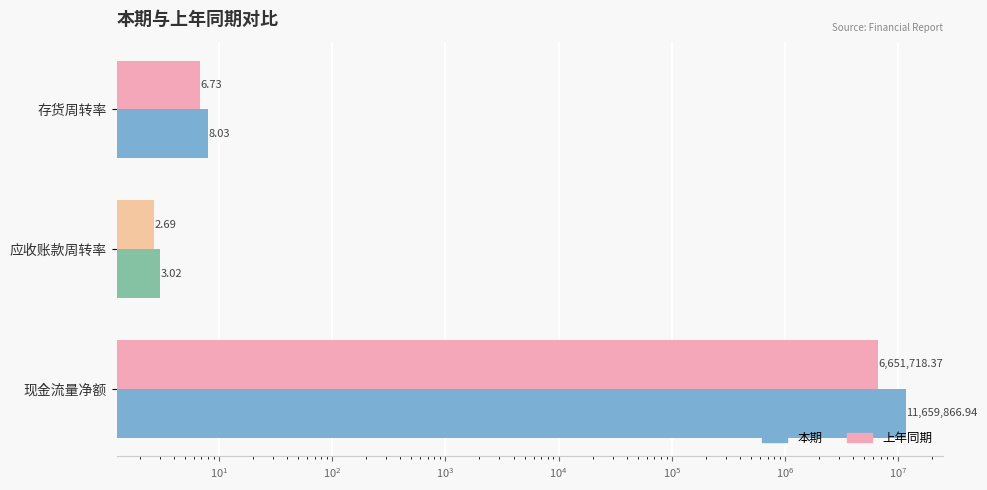

What are all the series names shown in the legend?

本期, 上年同期